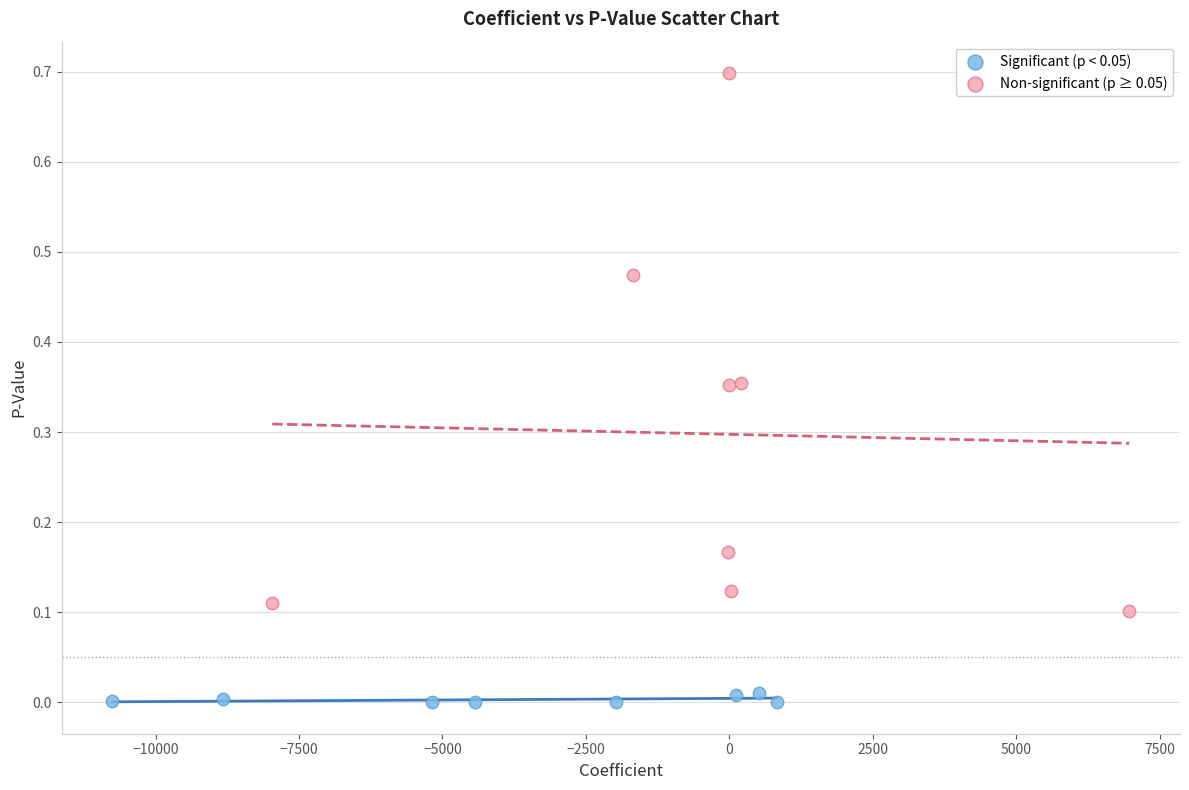

Which series has the largest Y range (max minus min)?

Non-significant (p ≥ 0.05)